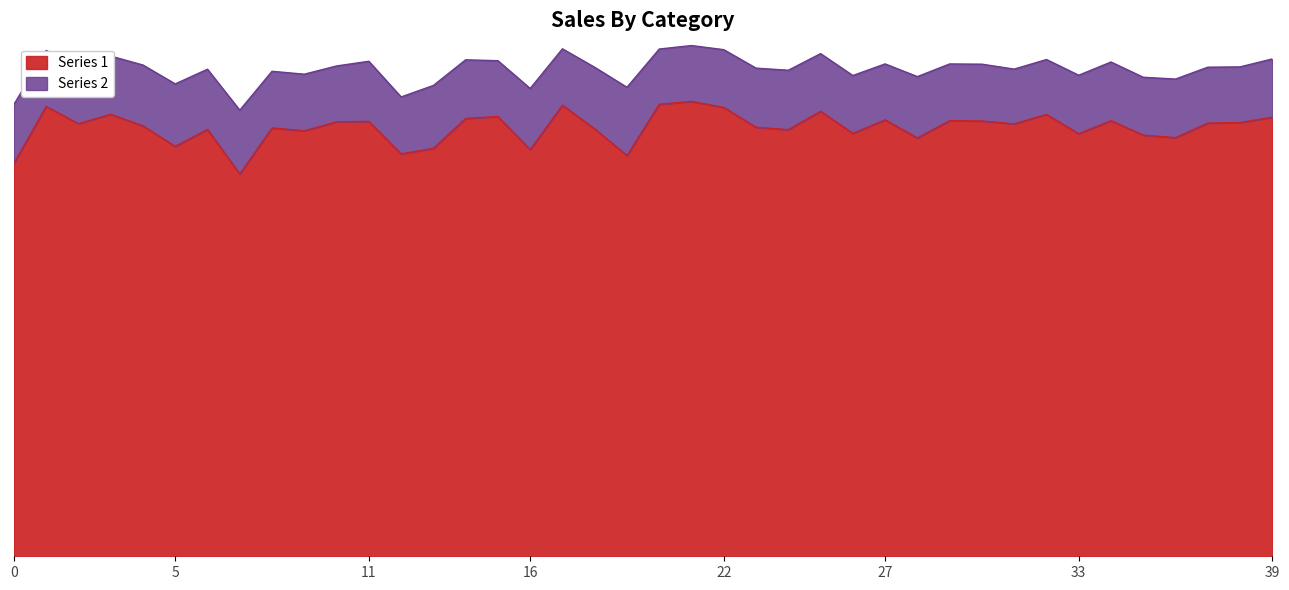

List the labels in order of value, smallest first.

7, 0, 19, 12, 16, 13, 5, 28, 36, 35, 33, 26, 9, 24, 6, 18, 8, 23, 4, 31, 2, 37, 38, 10, 11, 30, 29, 34, 27, 14, 39, 15, 32, 3, 25, 22, 1, 17, 20, 21